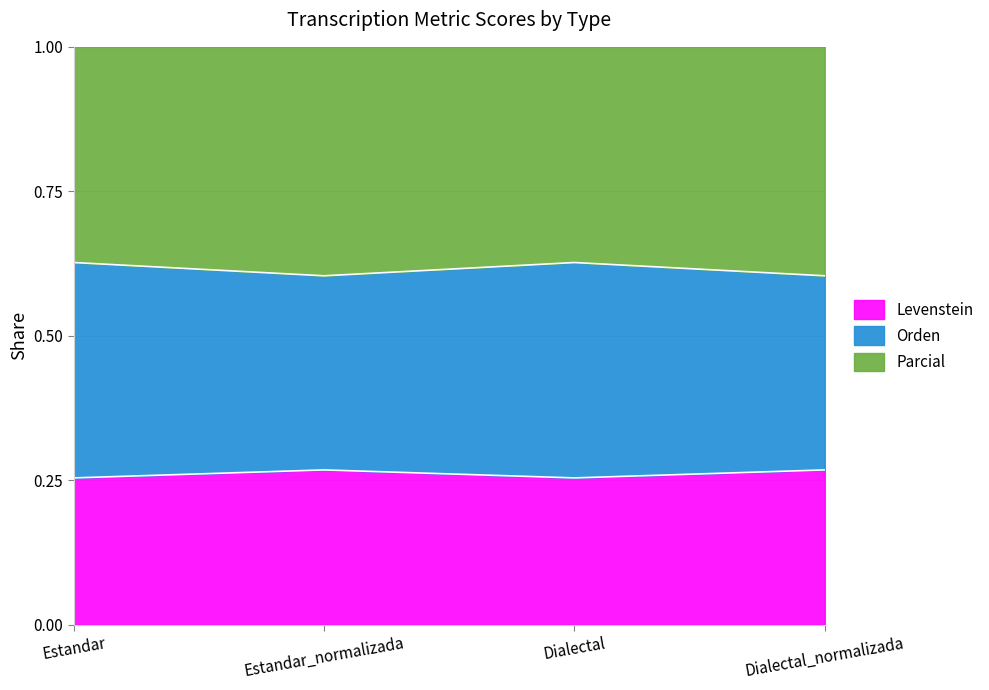

Count the Levenstein values in the range 0 to 1.

4